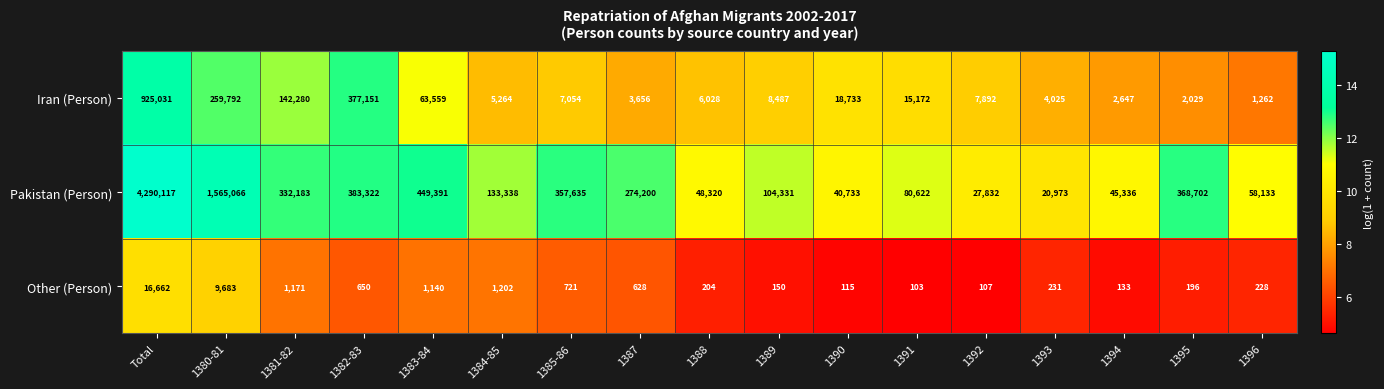

Rank the series by their maximum value, from highest to lowest.

Pakistan (Person), Iran (Person), Other (Person)